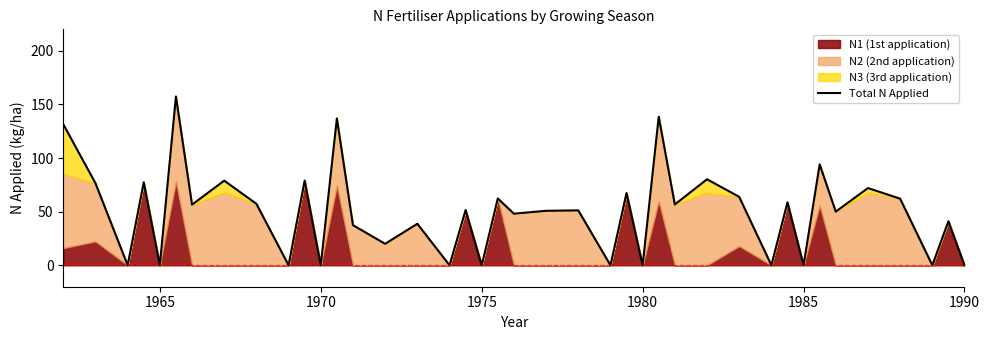

How many interior local valleys (lower than both neighbors) does the data have?

16